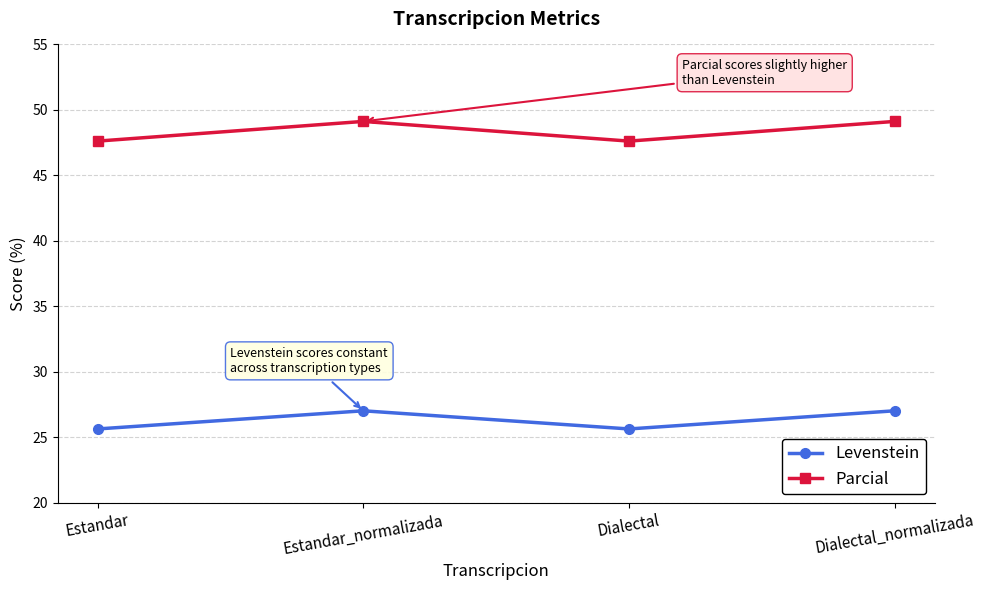

True or false: Parcial and Levenstein intersect in this chart.

False